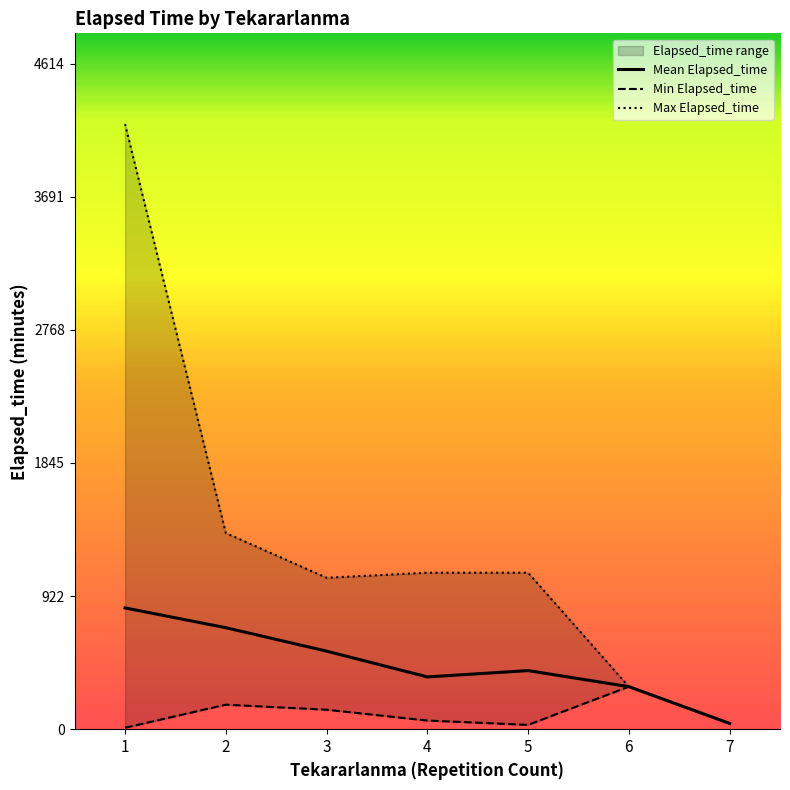

The value of Mean Elapsed_time at 4 is 123.8. True or false?

False